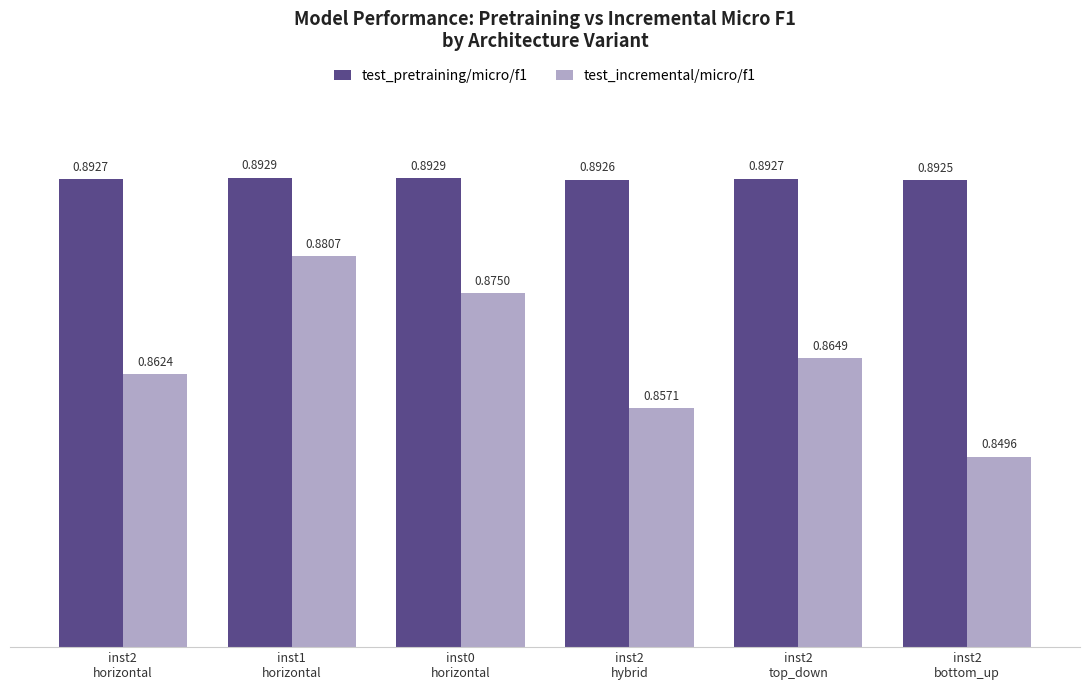

The test_pretraining/micro/f1 series shows 0.5 at inst2
bottom_up. True or false?

False